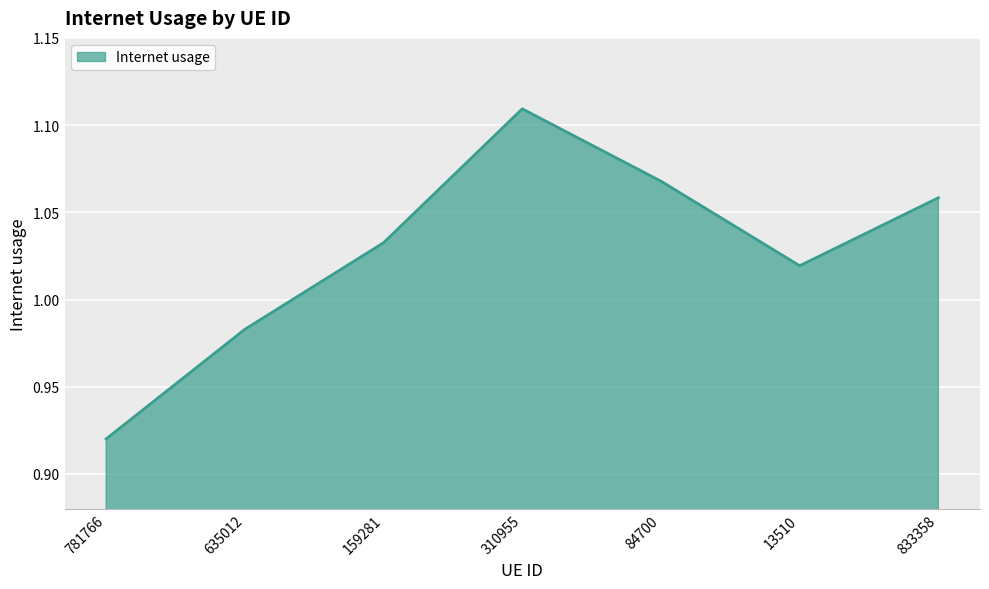

Where does the data first go above 1?

159281